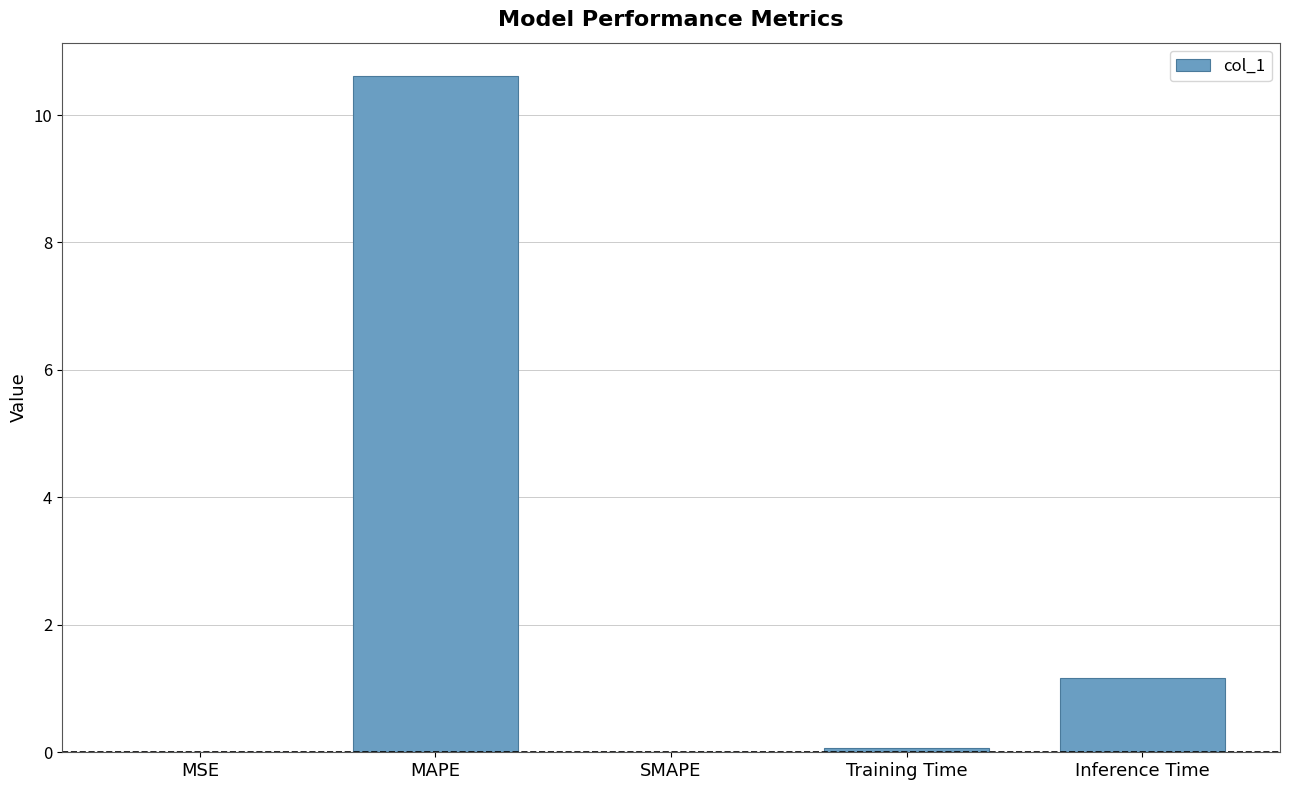

True or false: the data shows 0.0 at SMAPE.

True